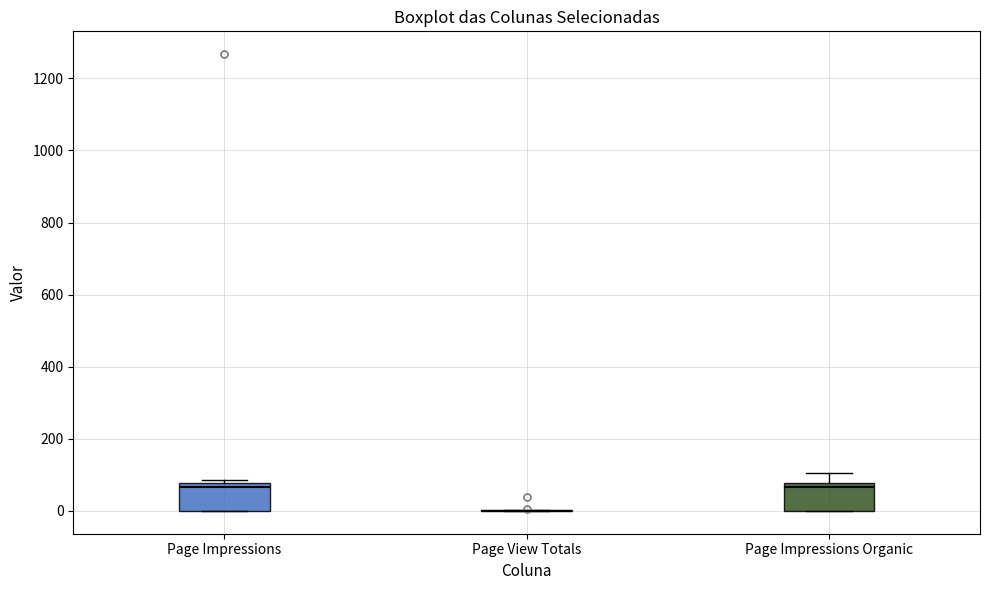

Where does the median line of the box for Page Impressions sit on the y-axis? The values are not printed on the chart, so give them approximately, as read against the axis.

60